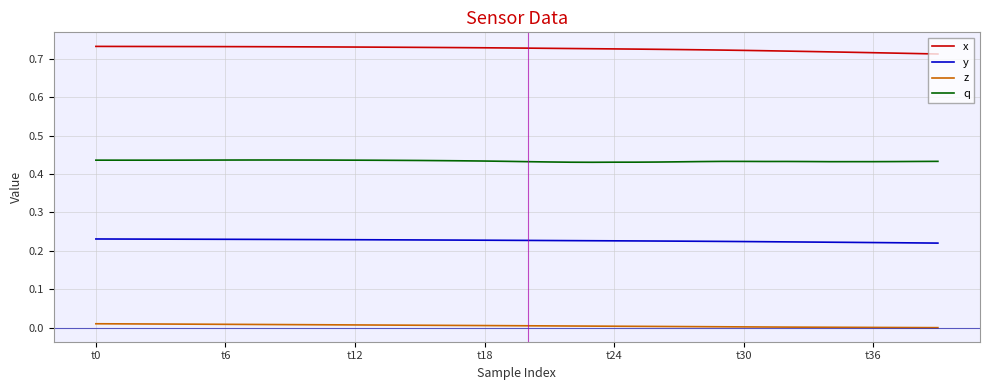

Rank the series by their maximum value, from highest to lowest.

x, q, y, z